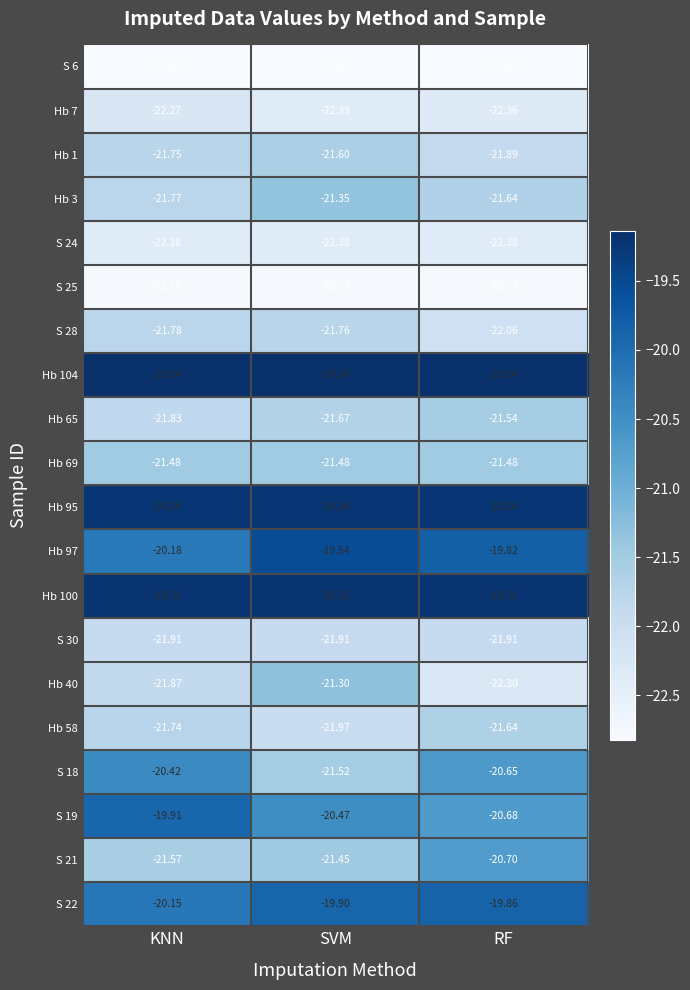

Rank the categories by Hb 1 value from lowest to highest.

RF, KNN, SVM